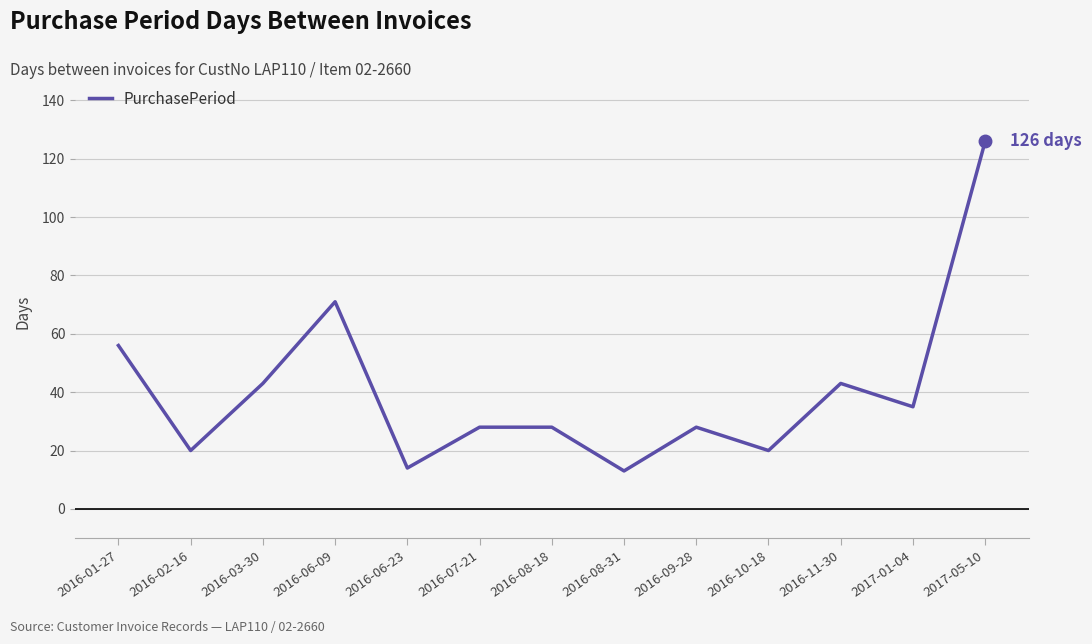

What position from the left is 2016-08-31?

8